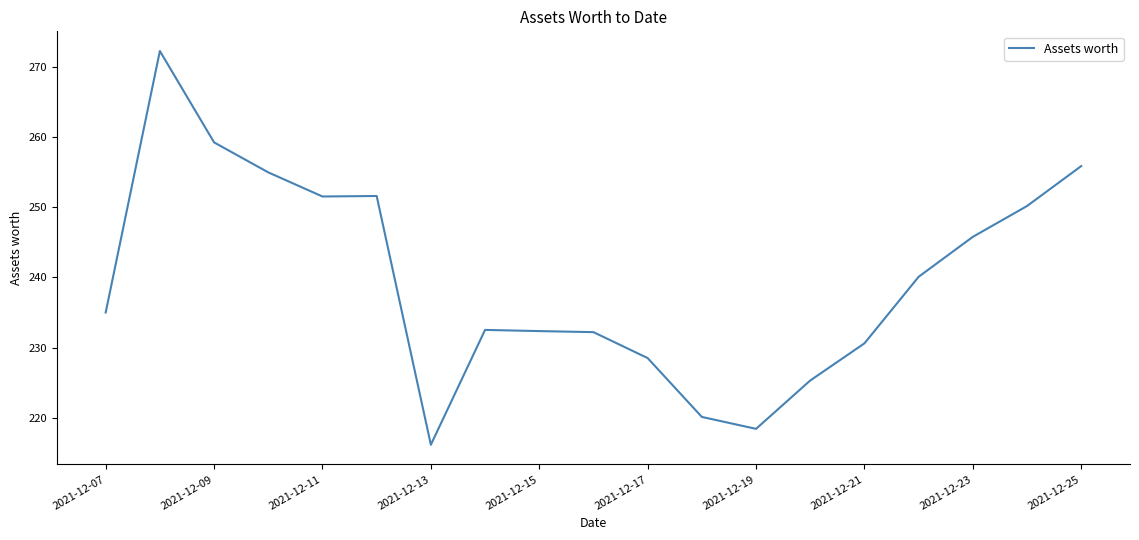

What is the greatest value displayed?

272.3